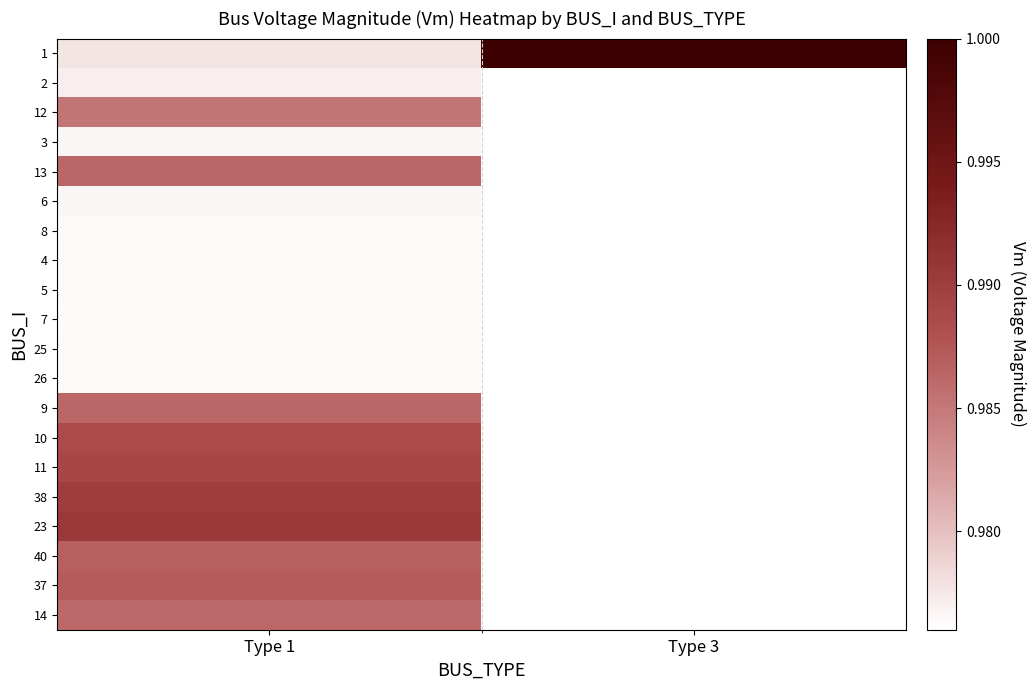

Which series has the largest total across all categories?

1